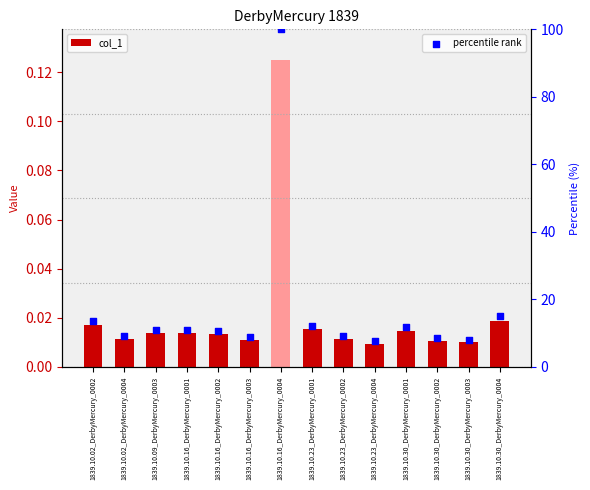

Which series has the largest Y range (max minus min)?

percentile rank